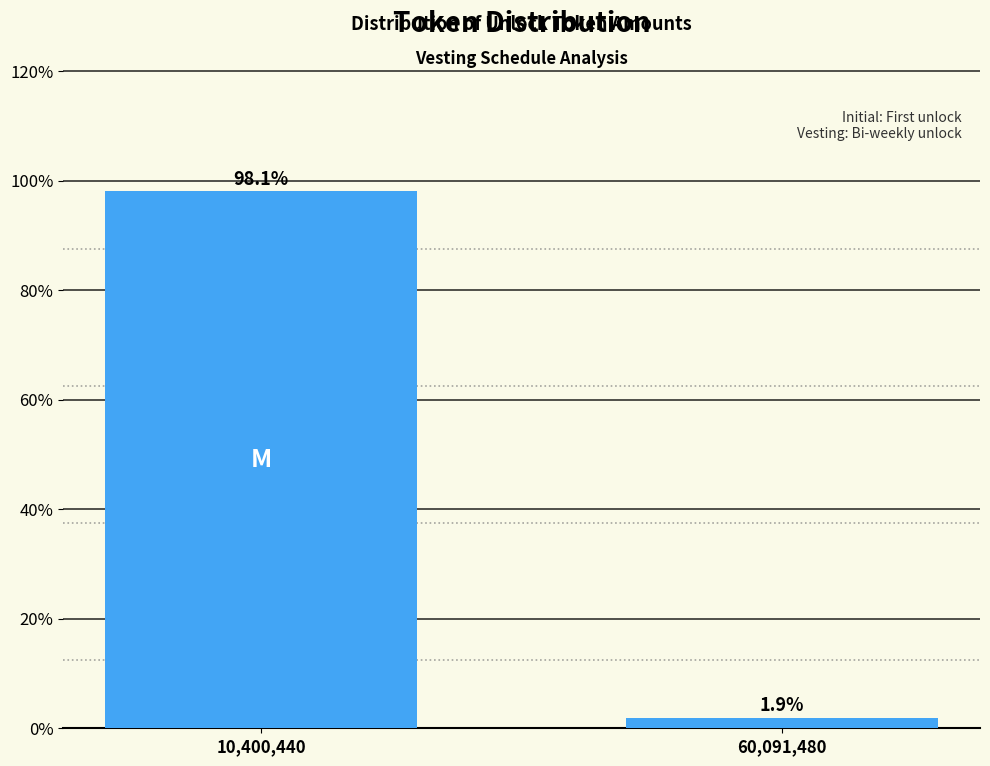

Reading left to right, list all the values displayed in this chart.

98.1	1.9